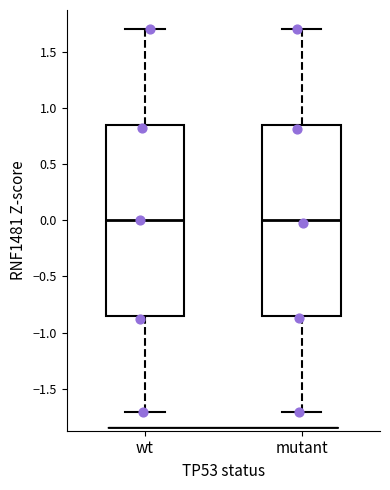

Reading left to right, read every box against the y-axis: the position of its median line, the range the box covers, and the ends of its whiskers. The values are not printed on the chart, so give them approximately, as read against the axis.

wt: median 0.00, box -0.85 to 0.85, whiskers -1.70 to 1.70
mutant: median 0.00, box -0.85 to 0.85, whiskers -1.70 to 1.70